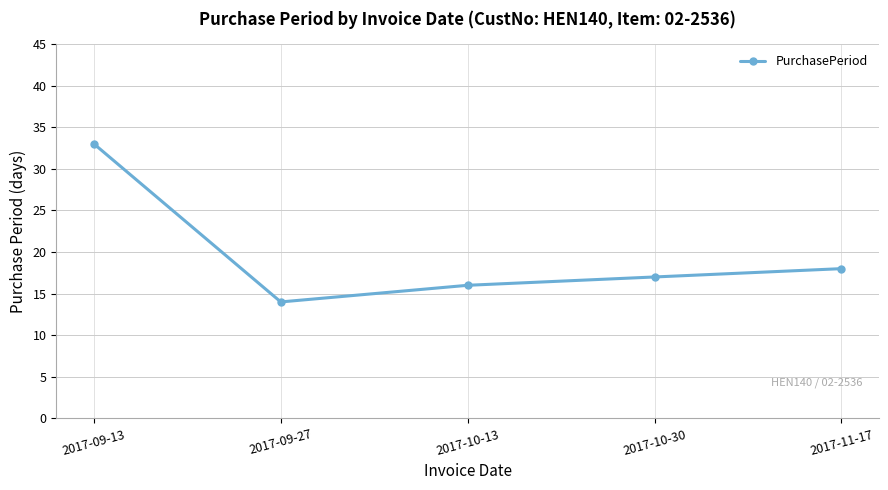

Rank the categories by value from lowest to highest.

2017-09-27, 2017-10-13, 2017-10-30, 2017-11-17, 2017-09-13